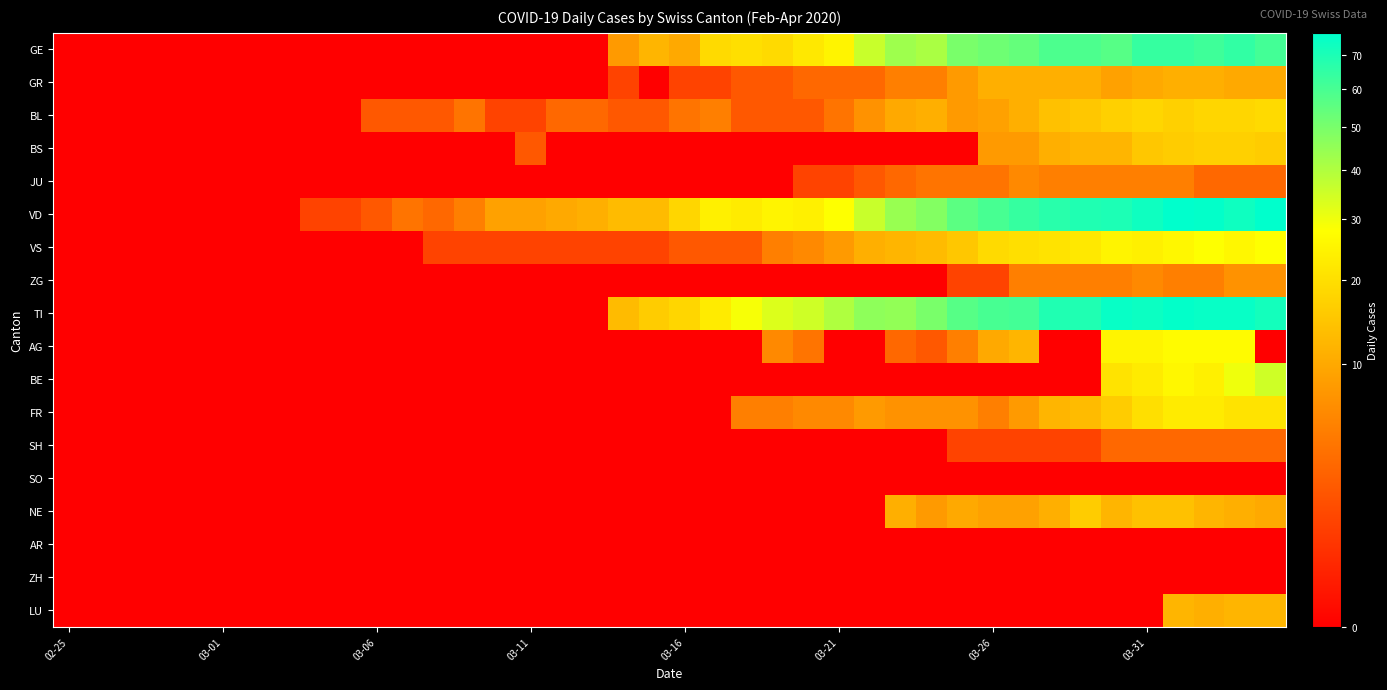

How many distinct data groups are displayed?

18